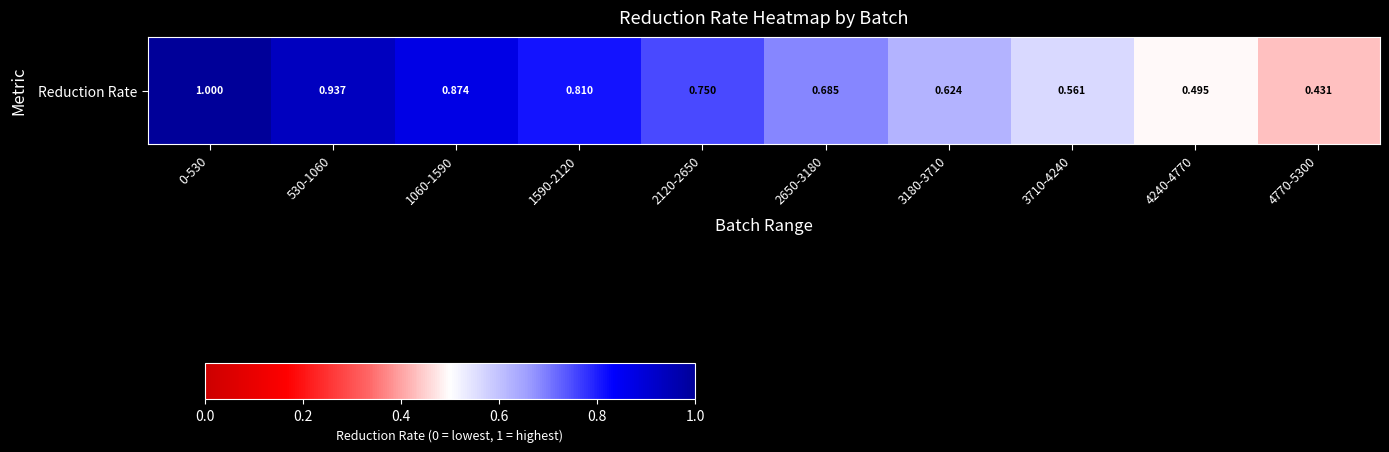

The chart shows a value of 0.7 at 2650-3180. True or false?

True